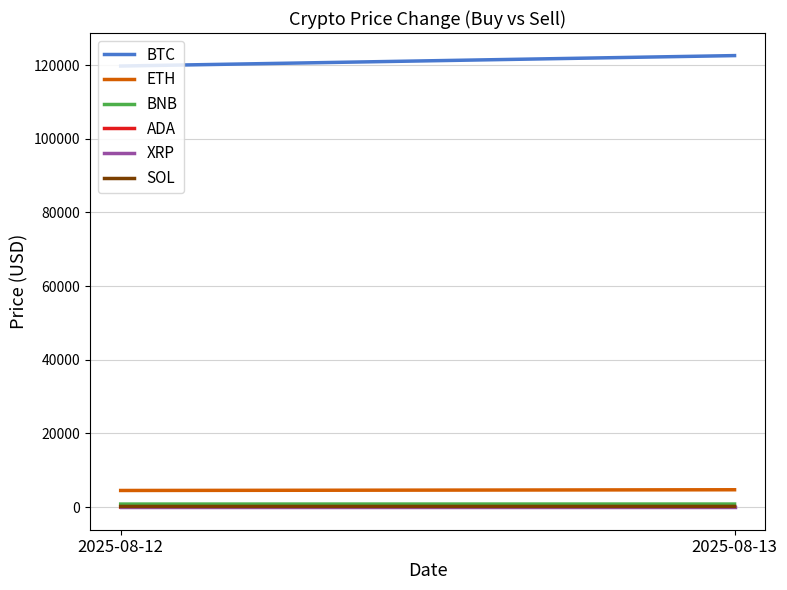

How many distinct data groups are displayed?

6